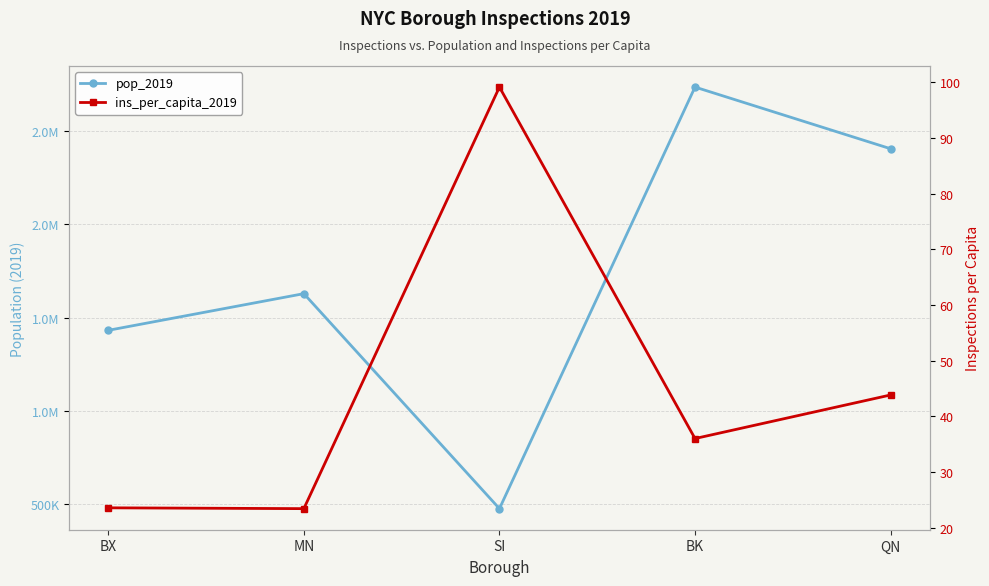

At MN, list the series in order from smallest to largest.

ins_per_capita_2019, pop_2019